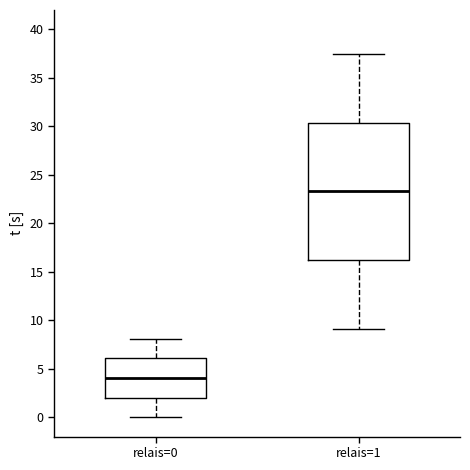

Which box is the tallest, from its lower edge to its upper edge?

relais=1